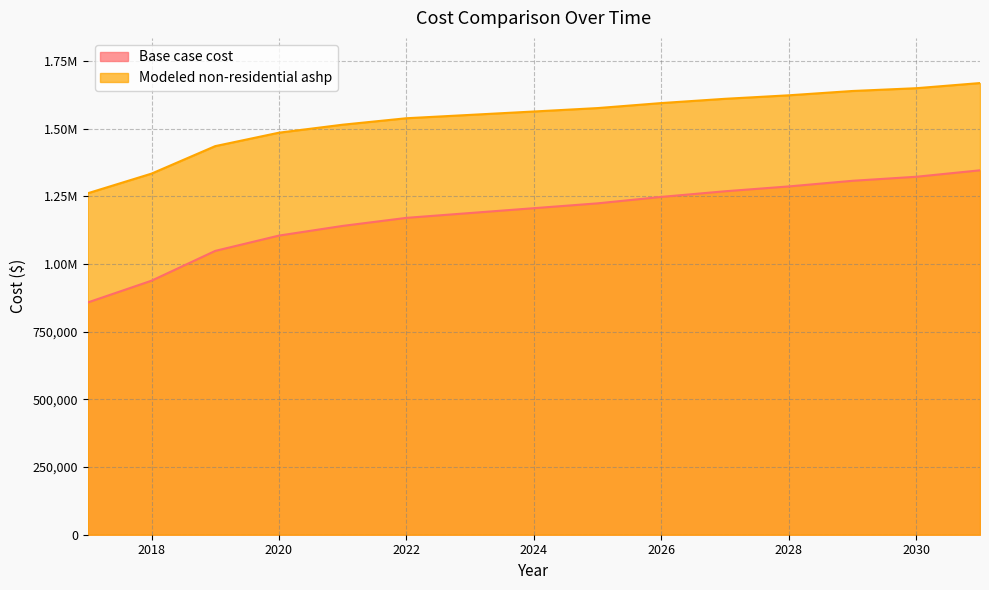

Where is Modeled non-residential ashp nearest to the value 1464903?

2020